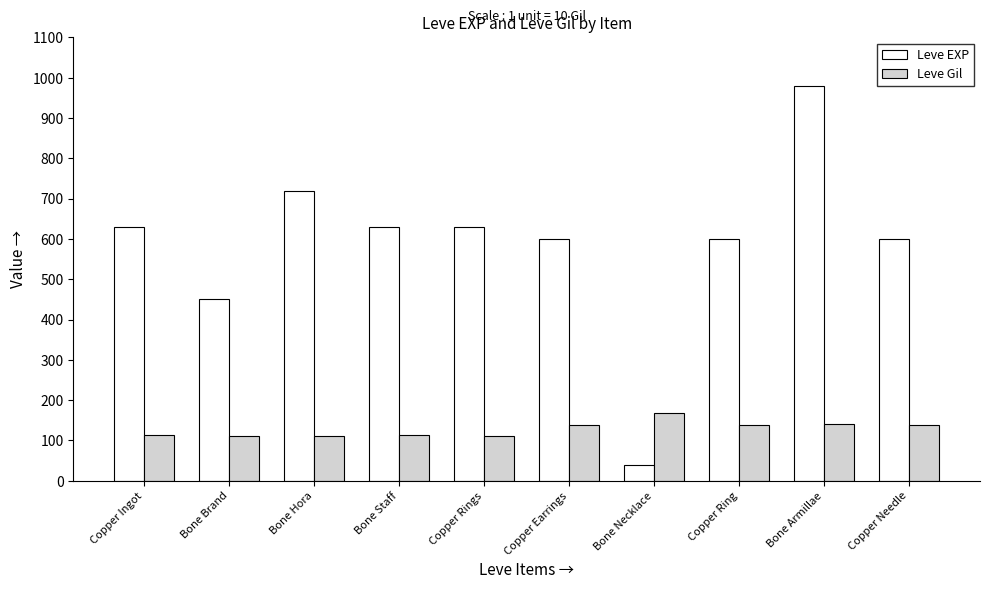

What is the sum of all Leve EXP values?

5880